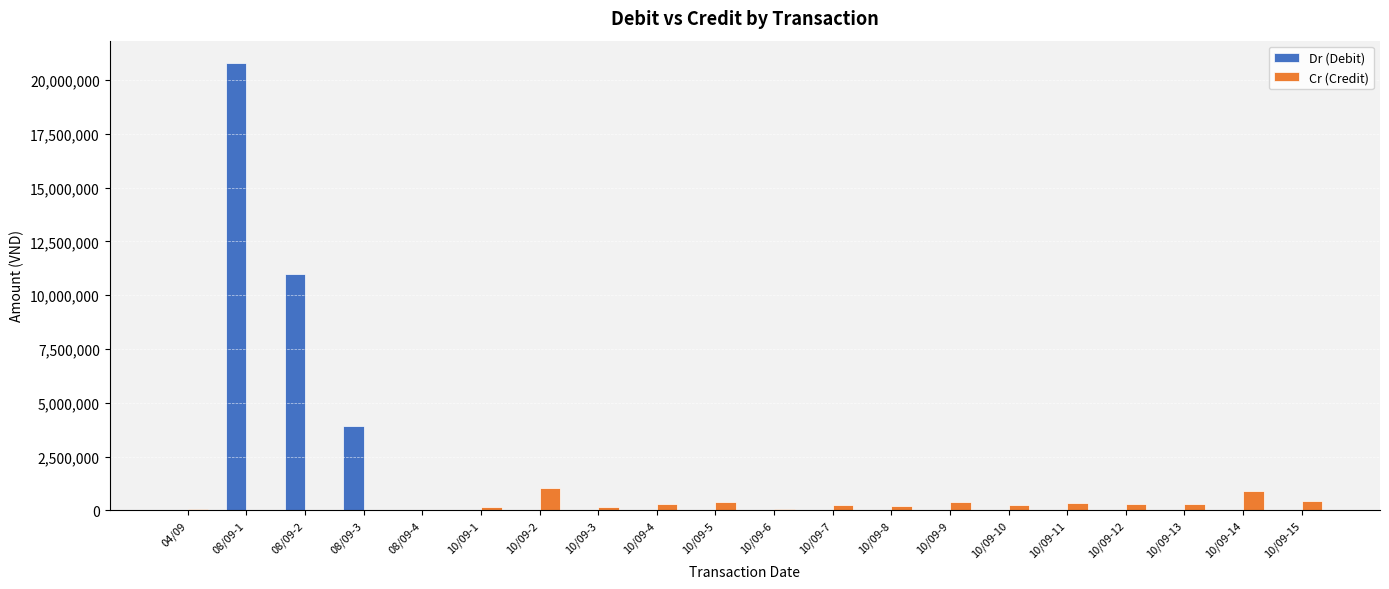

Are the bars horizontal?

No